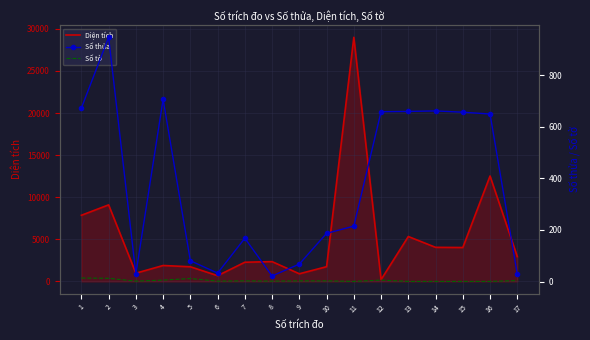

How many series are shown in this chart?

3